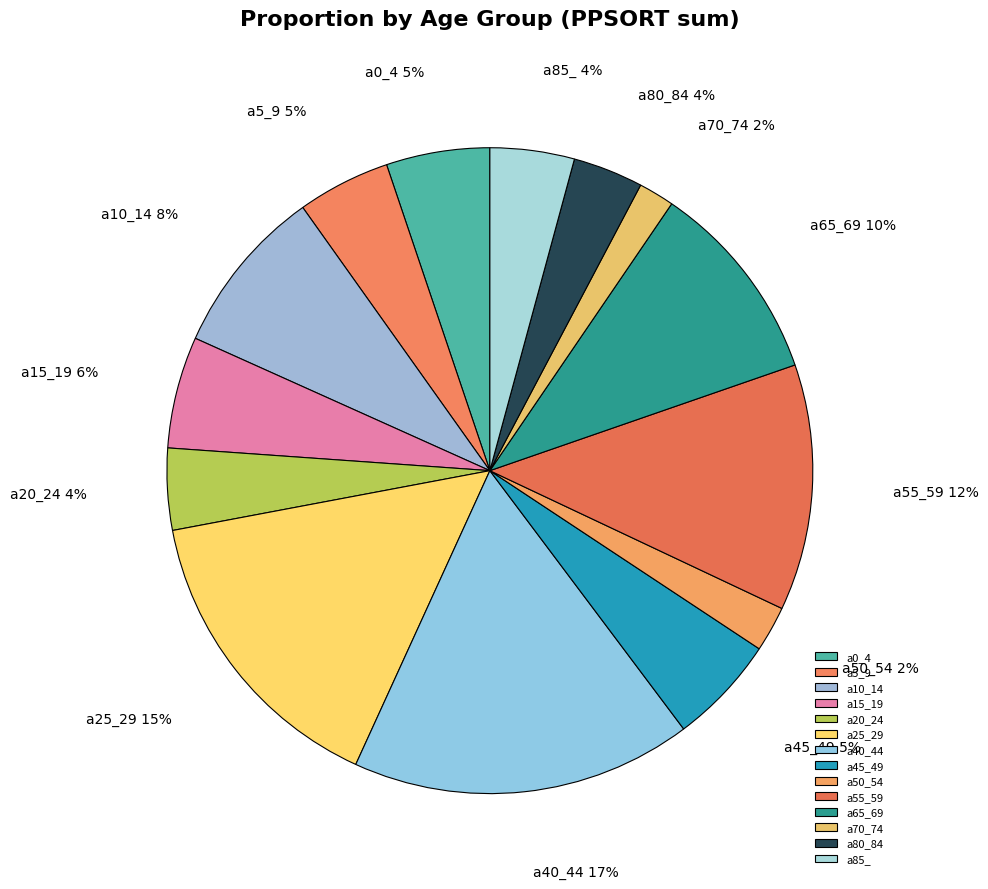

True or false: a50_54 accounts for 16% of the total.

False